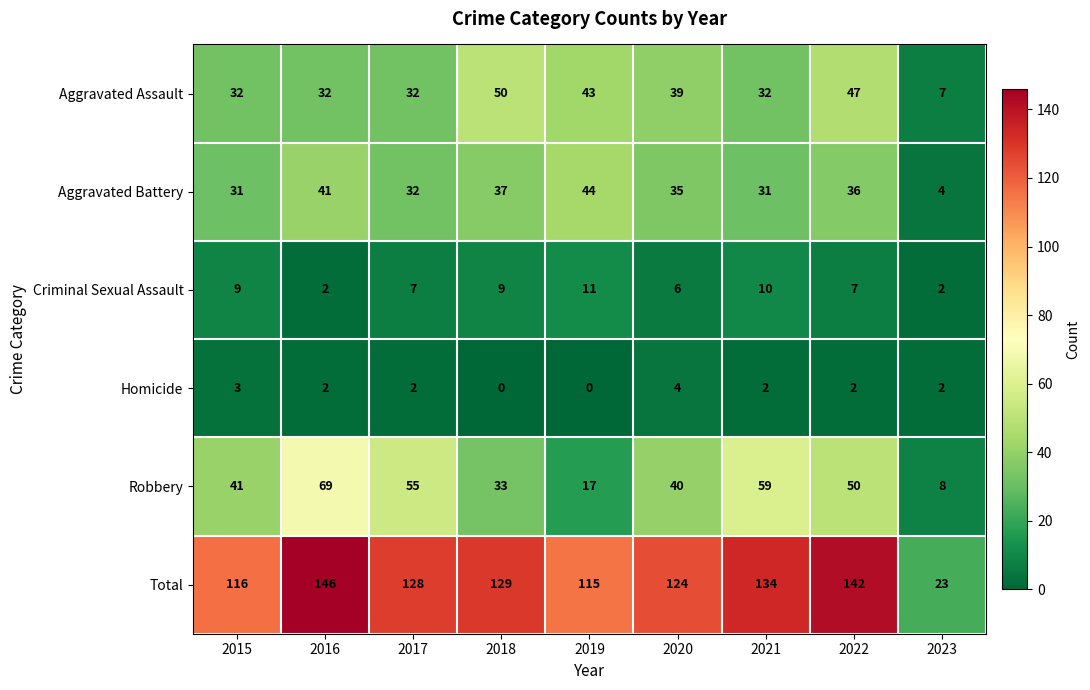

List the series in order of their peak value, lowest first.

Homicide, Criminal Sexual Assault, Aggravated Battery, Aggravated Assault, Robbery, Total